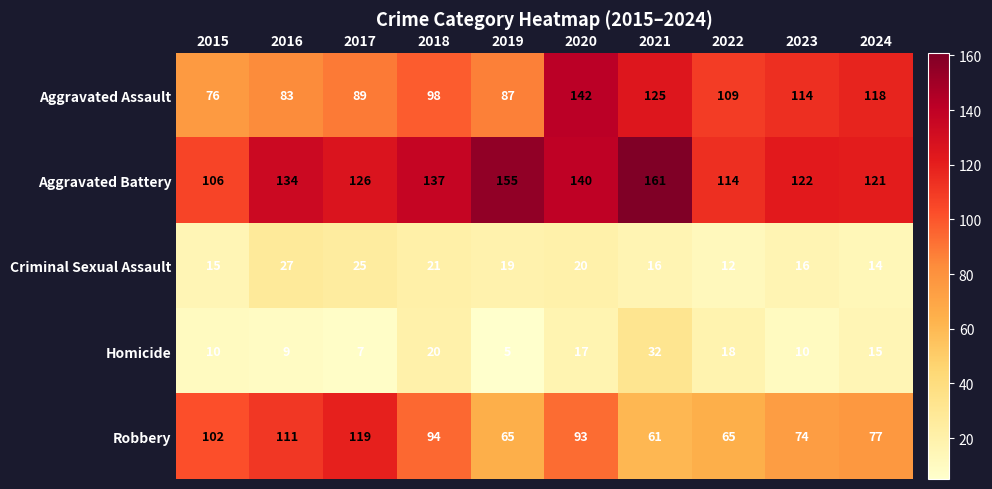

The value of Criminal Sexual Assault at 2021 is 27. True or false?

False